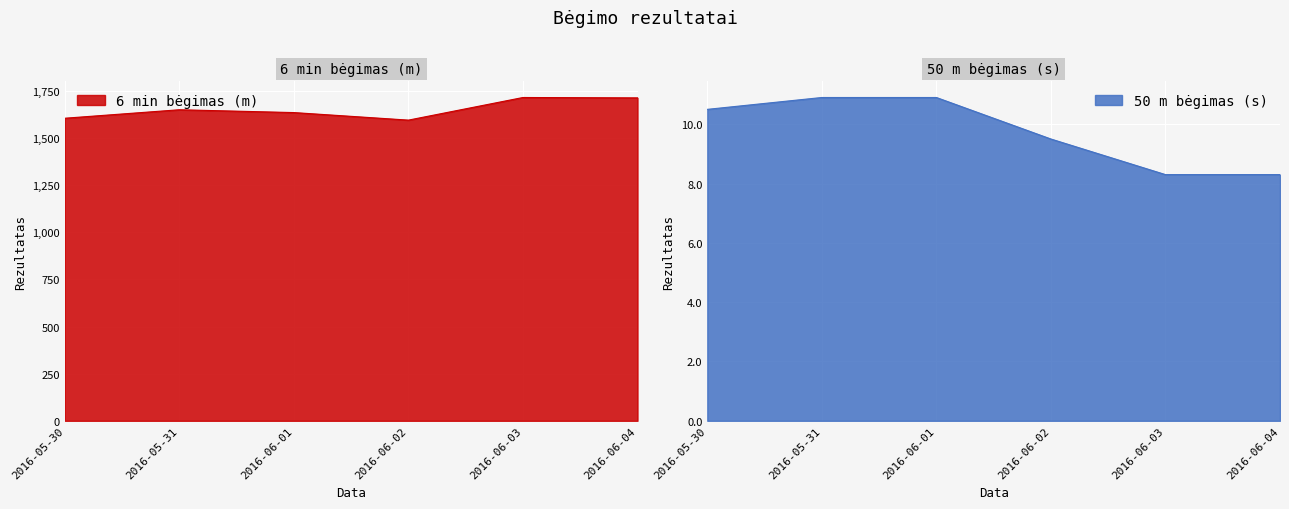

Is it true that 6 min bėgimas (m) equals 2755.6 at 2016-06-04?

False